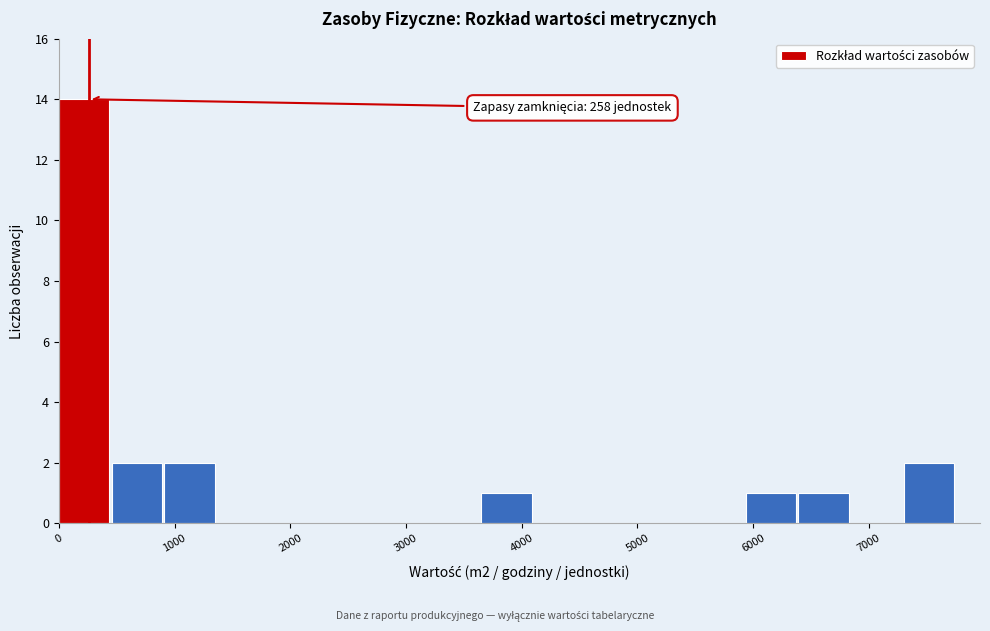

Which range on the x-axis has the tallest bar?

0 to 500